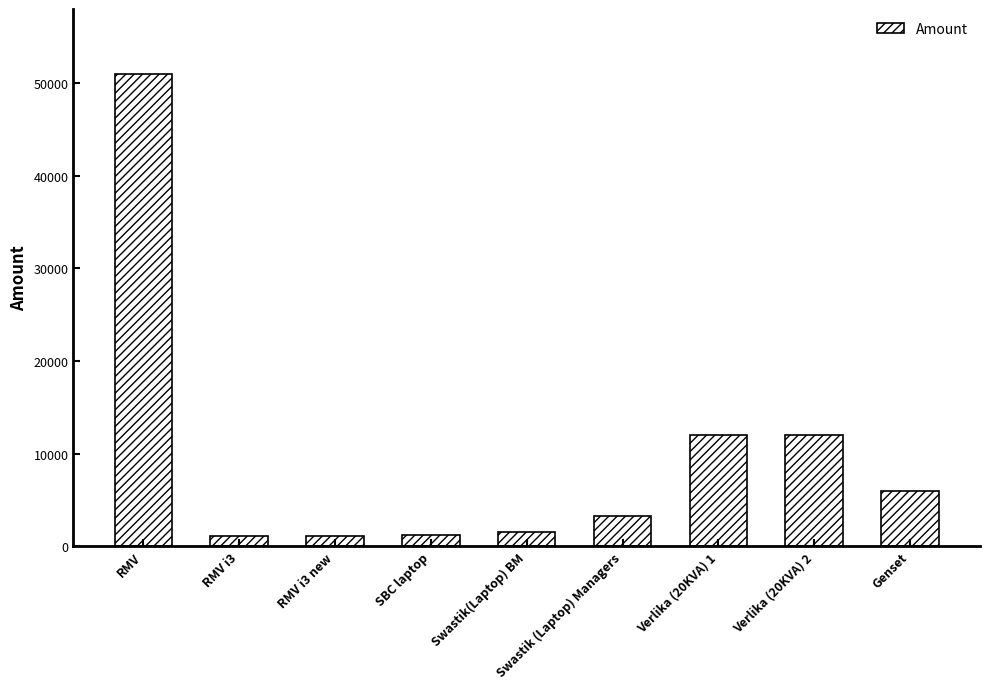

What is the value of the 1st bar from the left?

51000